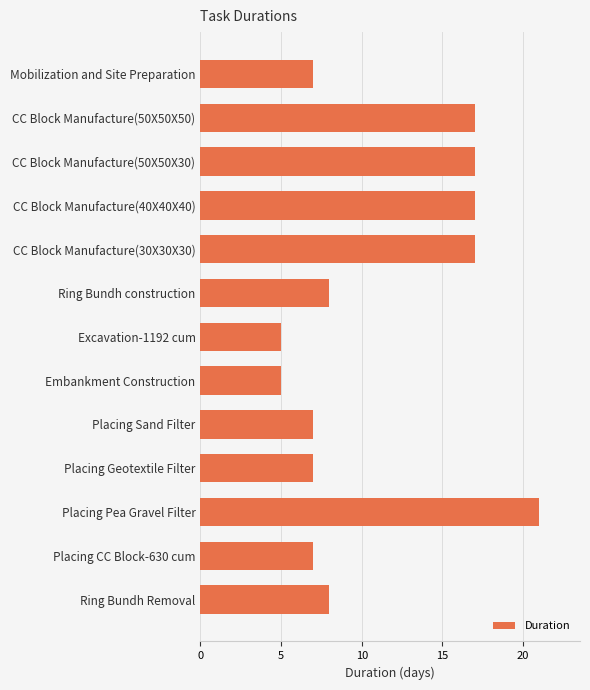

True or false: the data shows 17 at CC Block Manufacture(30X30X30).

True